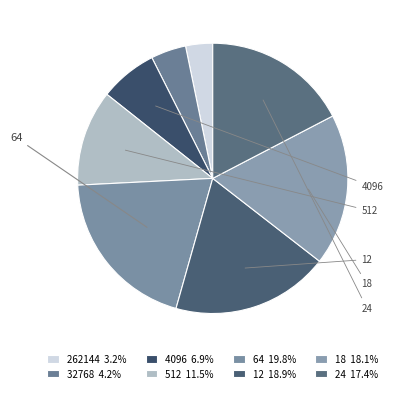

What is the ratio of the value at 4096 to the value at 512?

0.6